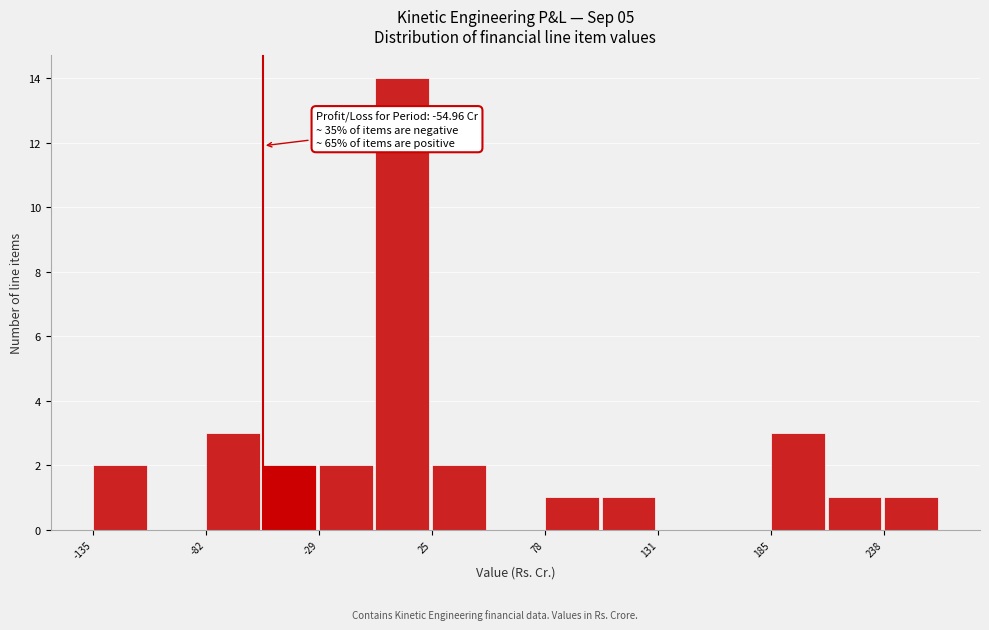

Read against the x-axis, roughly where is the centre of the tallest bar?

10